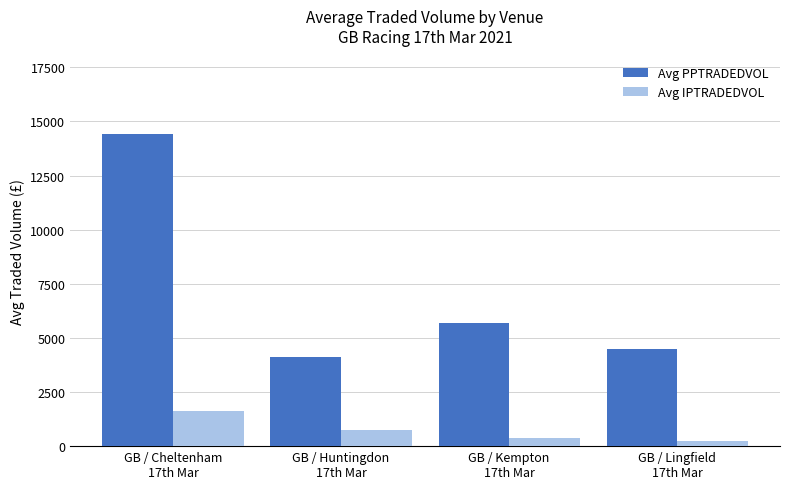

Is the value of Avg PPTRADEDVOL at GB / Lingfield
17th Mar greater than the value of Avg IPTRADEDVOL at GB / Lingfield
17th Mar?

Yes